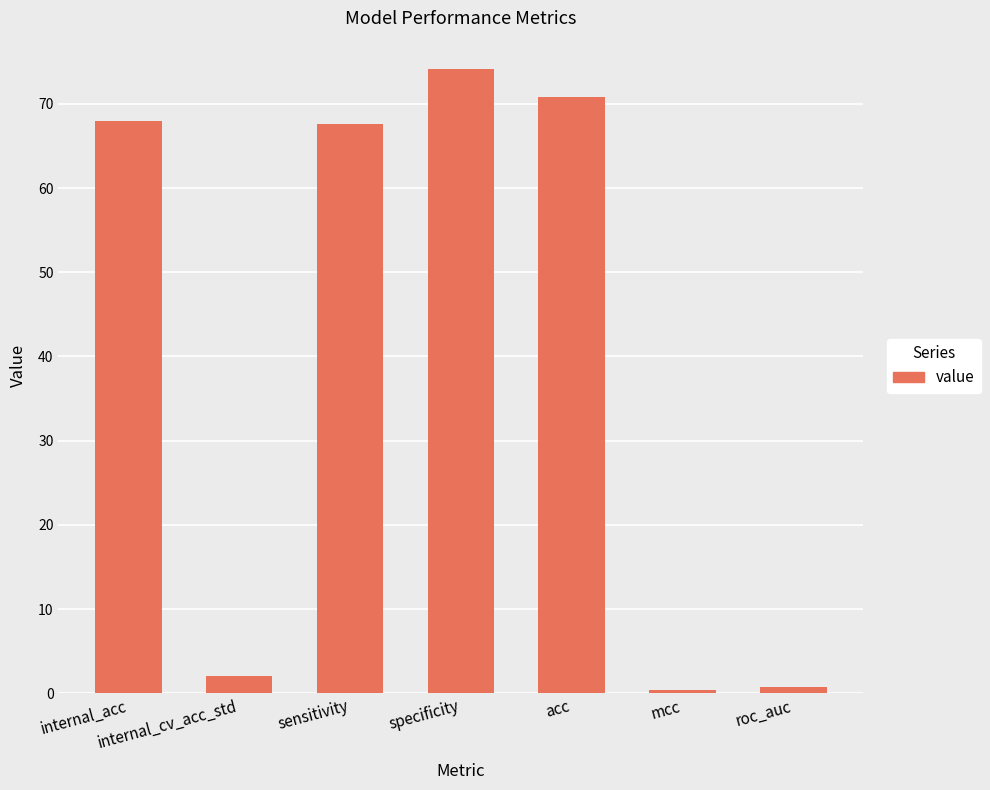

Read the value at internal_cv_acc_std.

2.0